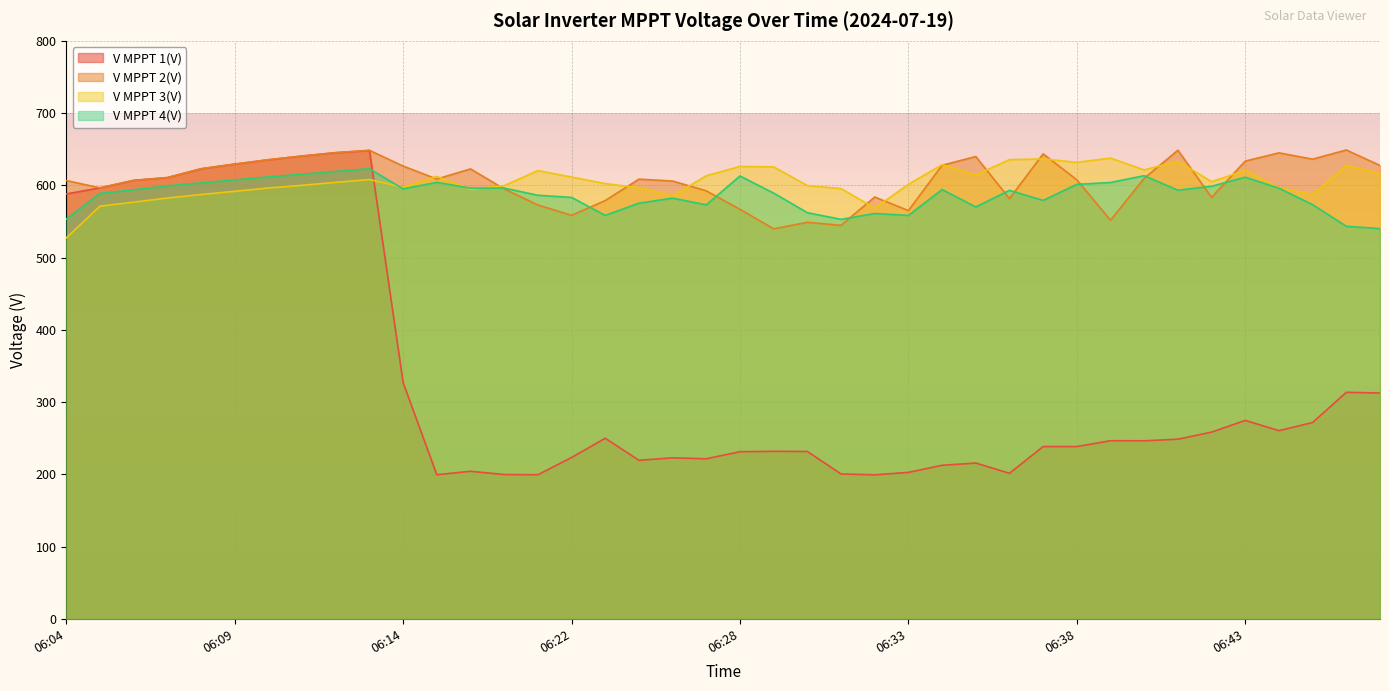

What are all the series names shown in the legend?

V MPPT 1(V), V MPPT 2(V), V MPPT 3(V), V MPPT 4(V)